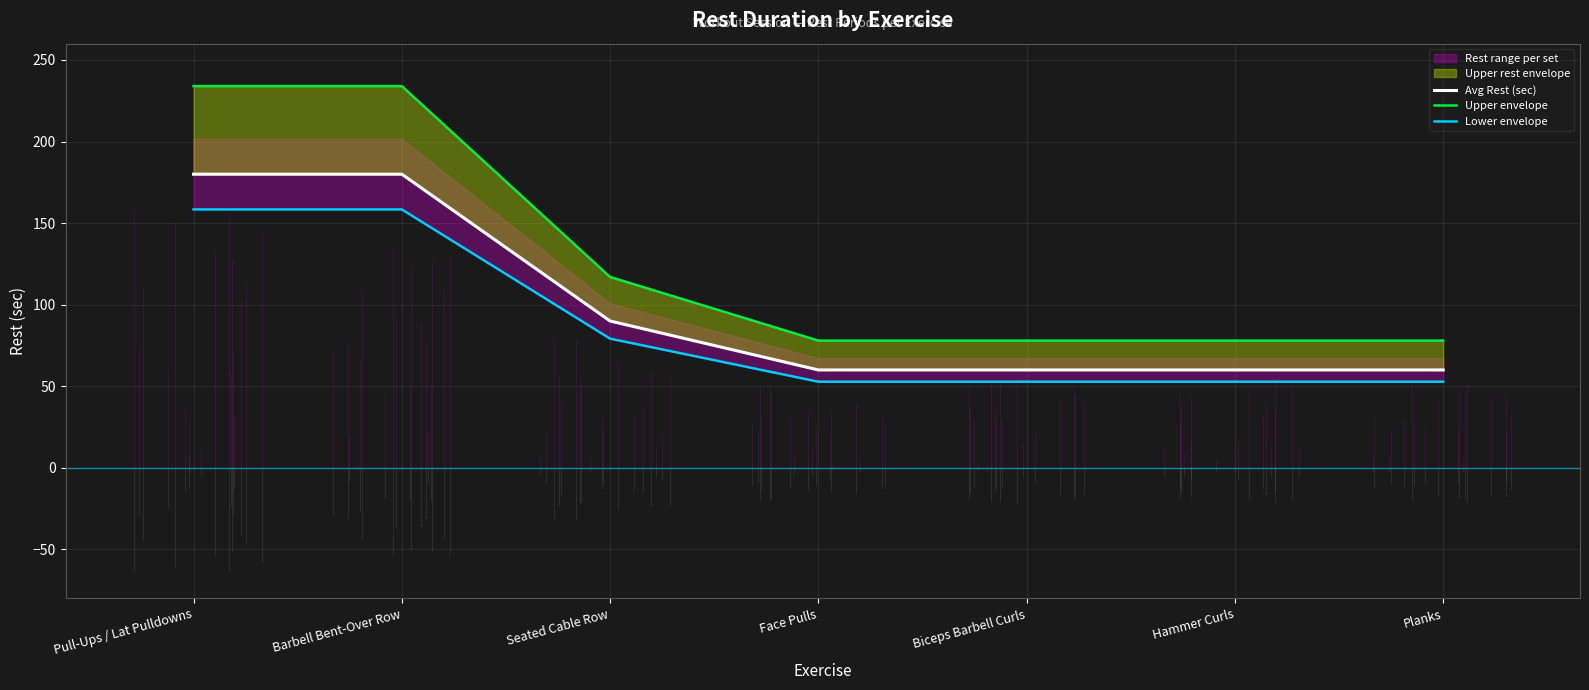

What is the label of the 1st point from the left?

Pull-Ups / Lat Pulldowns